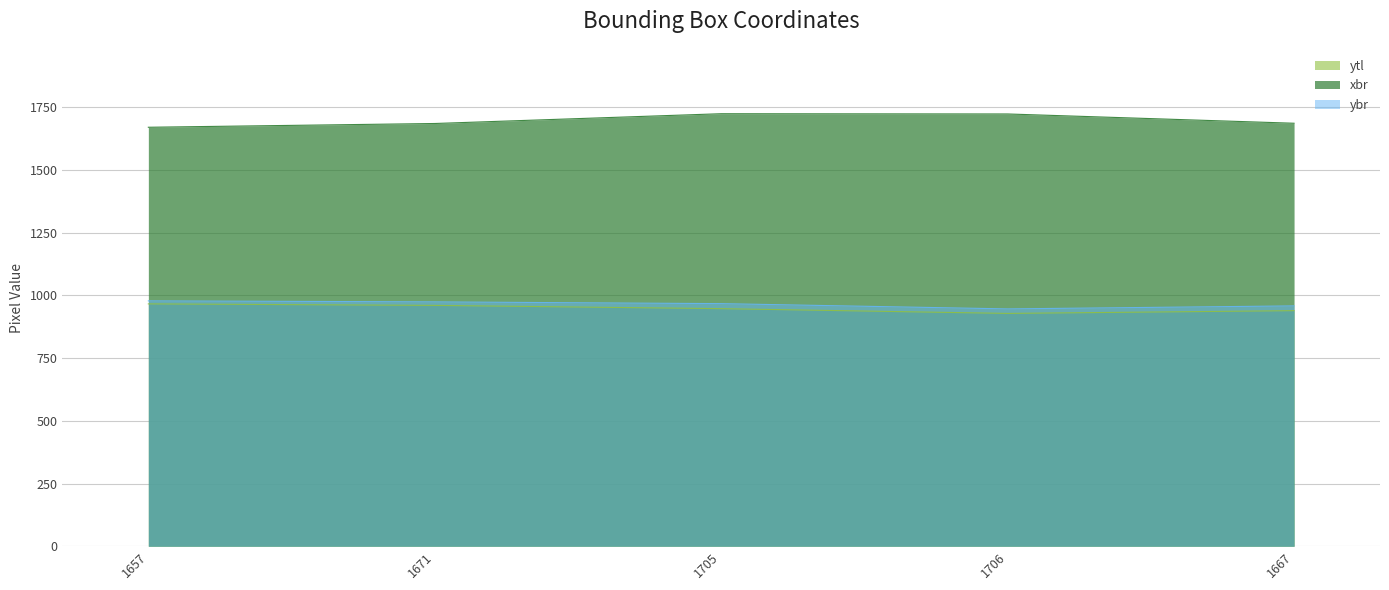

Rank the series at 1706 from highest to lowest value.

xbr, ybr, ytl